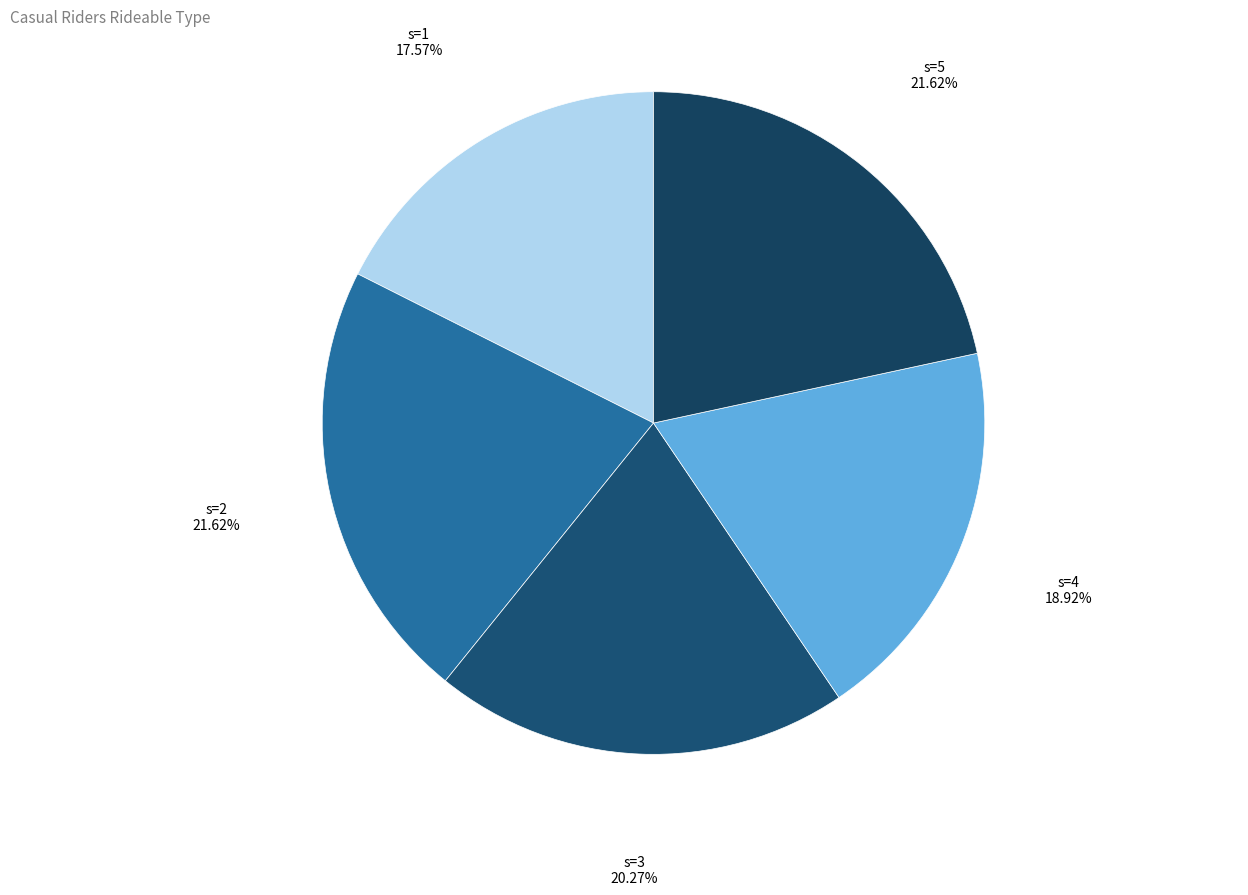

Combined, do s=3 and s=4 account for over 50%?

No